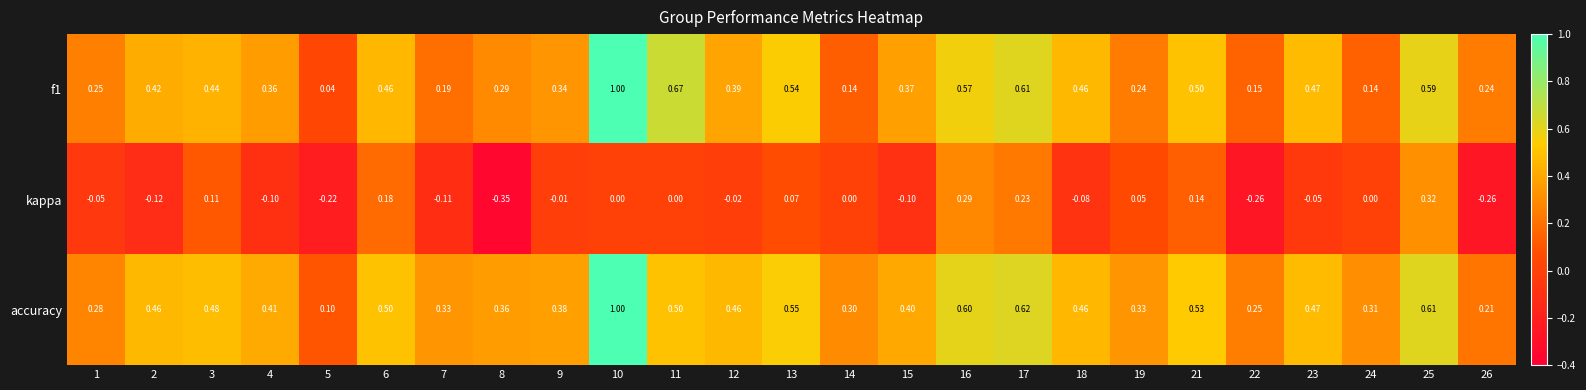

Between 4 and 8, which series saw the biggest shift?

kappa